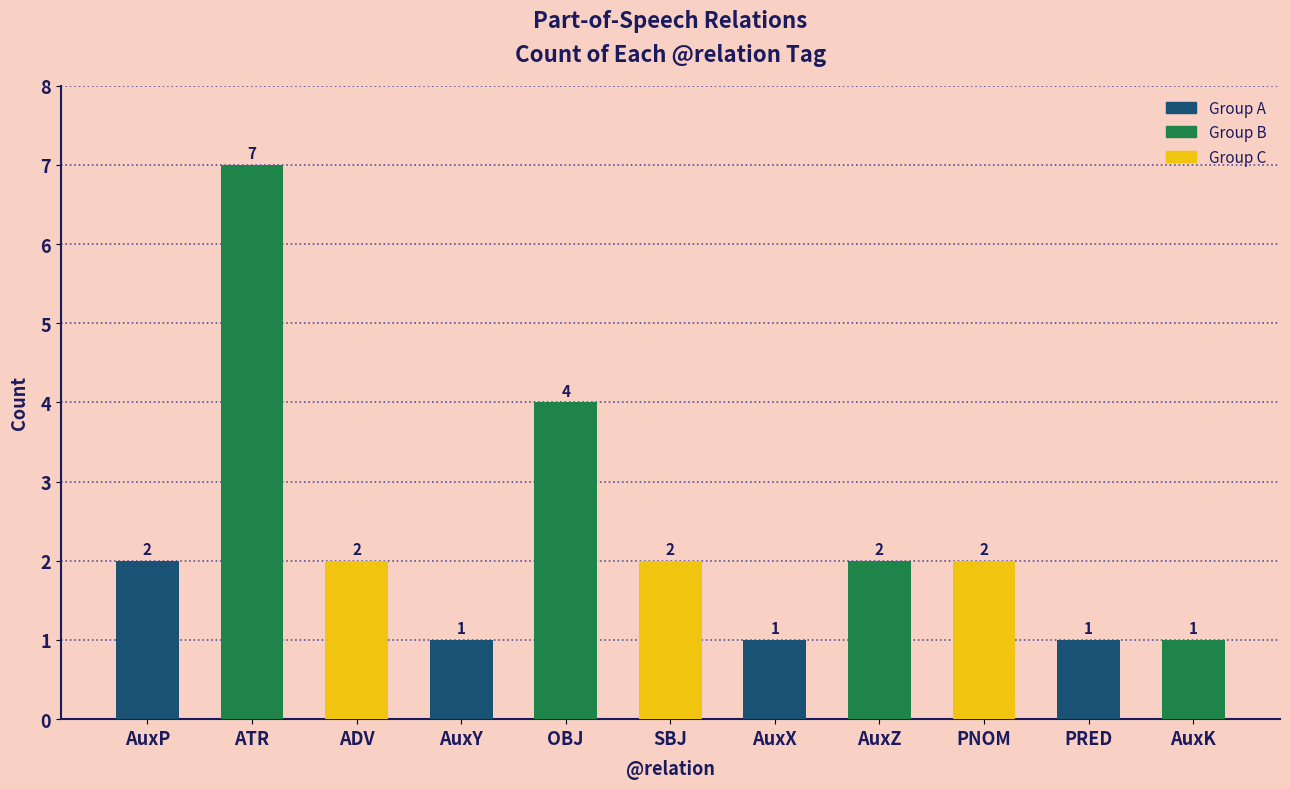

Count the values in the range 1 to 2.

9